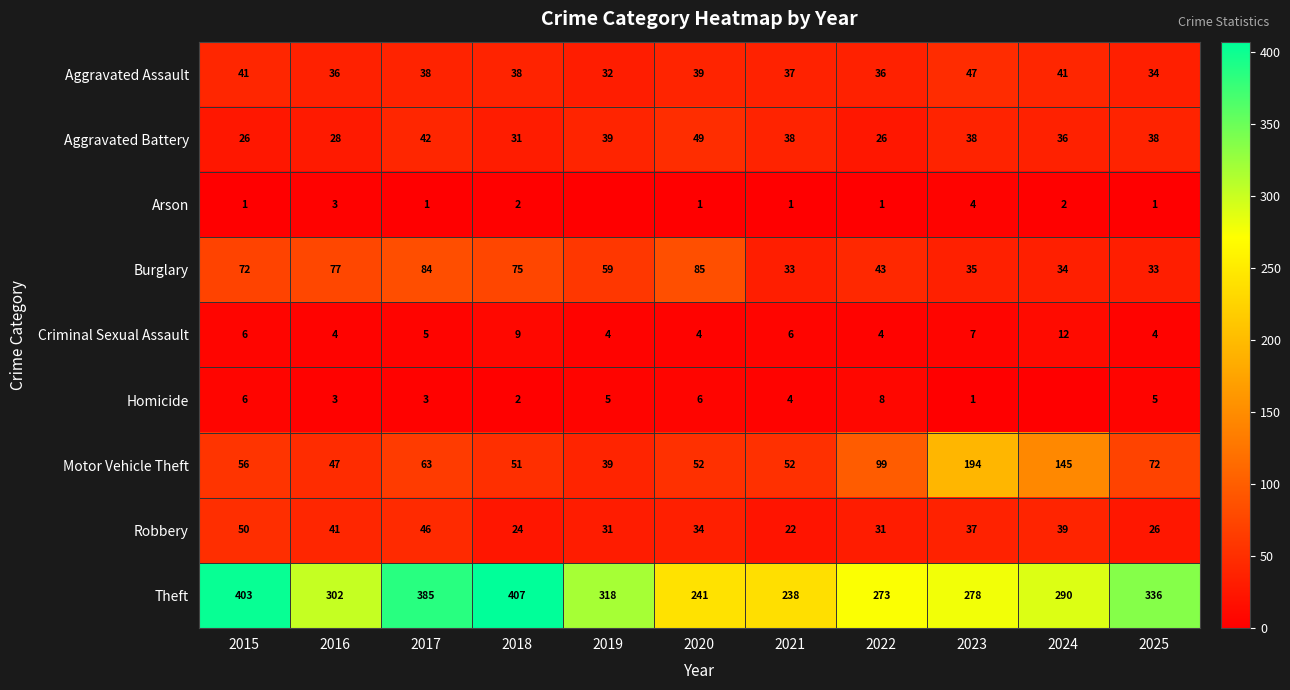

What value does the Aggravated Battery series have at 2018, to the nearest 5?

30